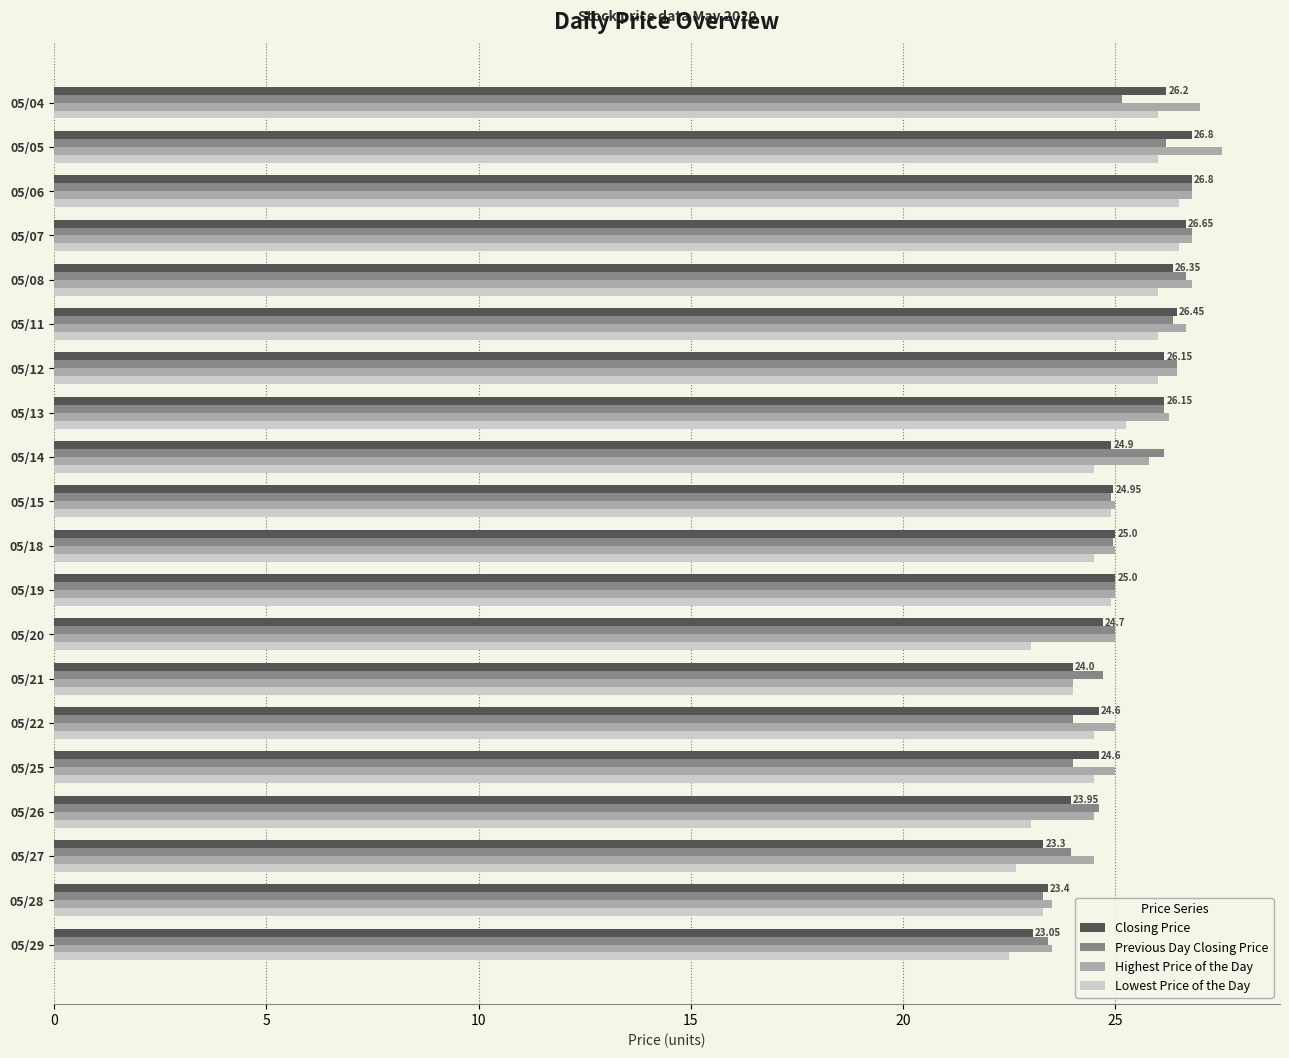

What is the average value of the Highest Price of the Day series?

25.5